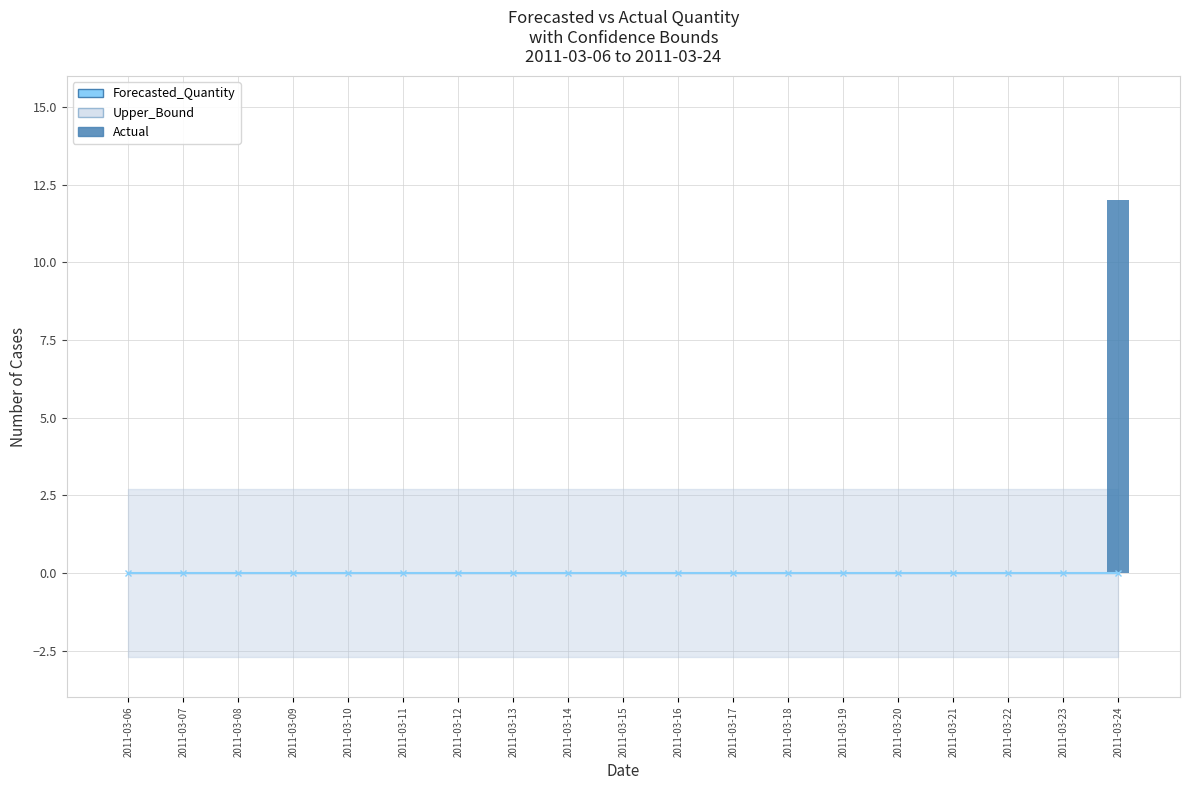

What is the maximum value shown in the chart?

12